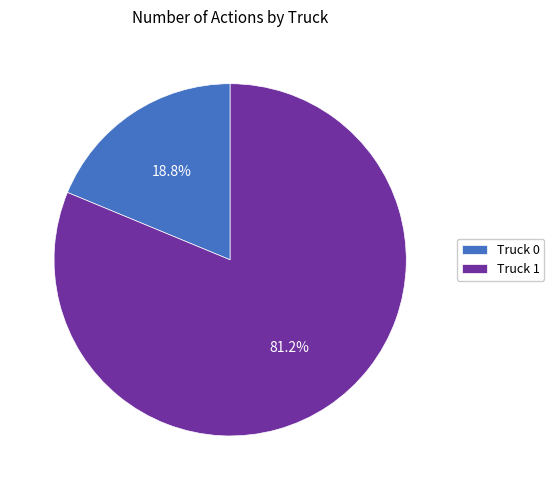

True or false: Truck 0 accounts for 14% of the total.

False